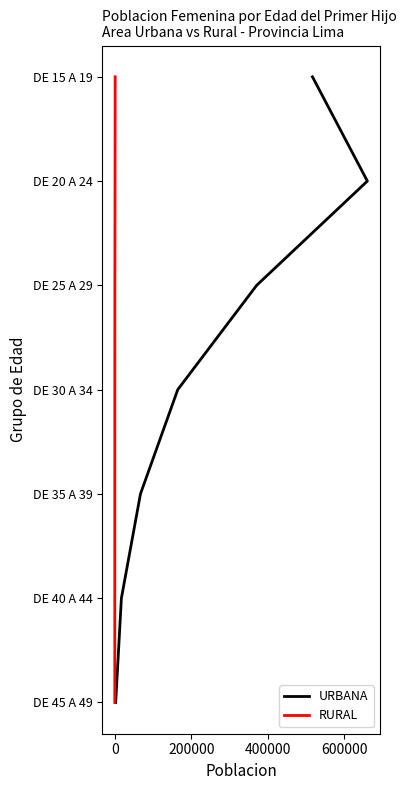

Is this an area chart (filled region under the line)?

No